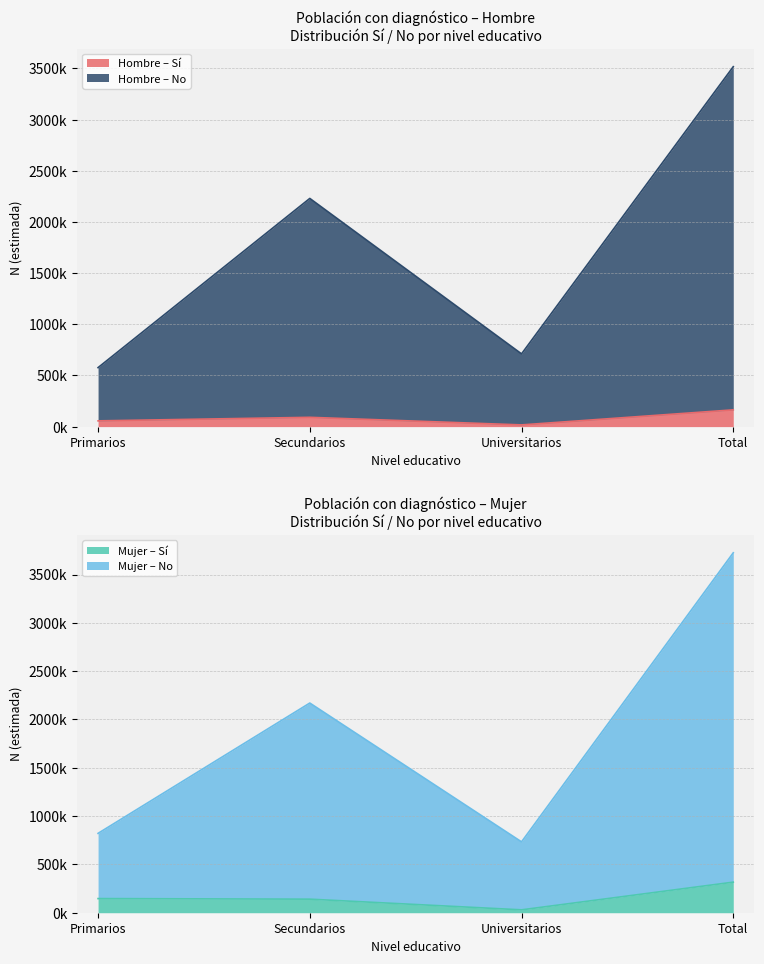

Reading left to right, transcribe all the data shown in this chart.

Hombre_Si_N: 56192	90826	16711	163729
Mujer_Si_N: 146302	140366	29764	316432
Hombre_No_N: 576544	2229698	710716	3516958
Mujer_No_N: 821315	2170056	733526	3724897